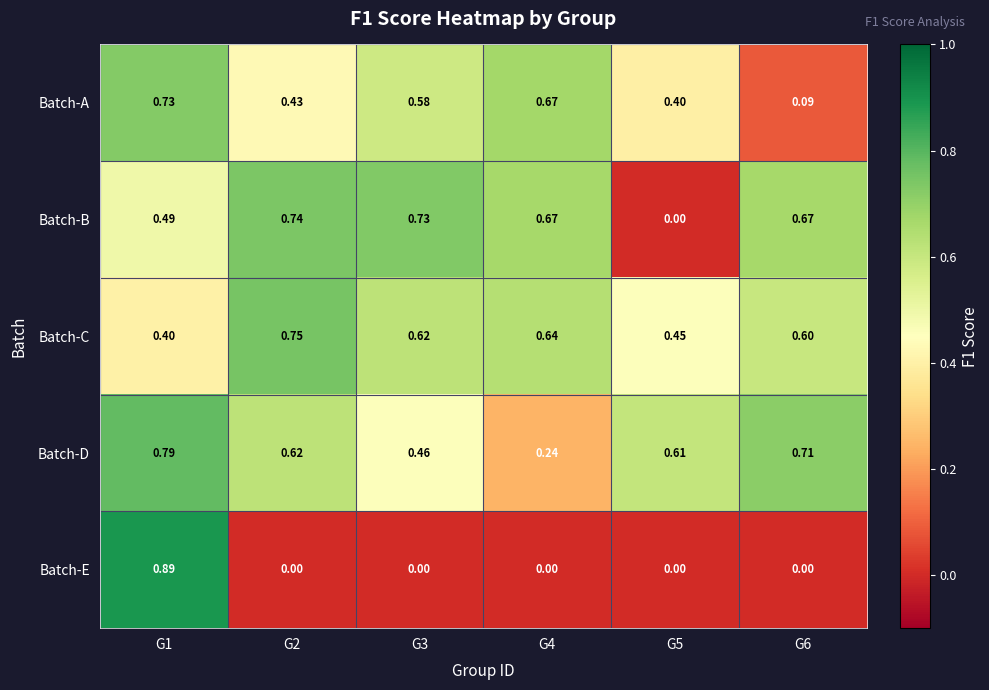

Which series has the largest range (max minus min)?

Batch-E